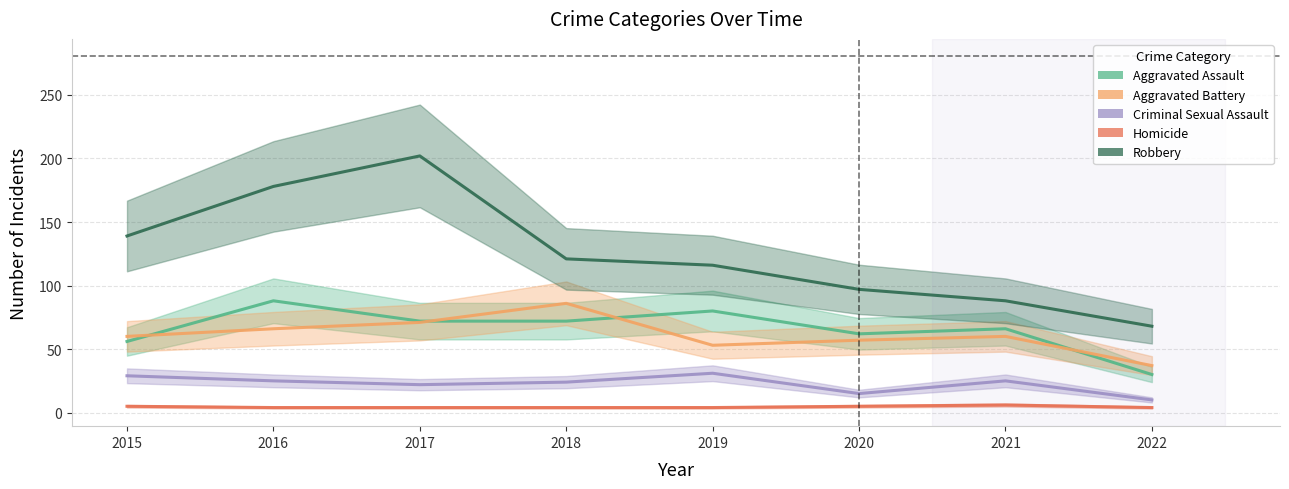

How many data points in Aggravated Assault are less than 72?

4